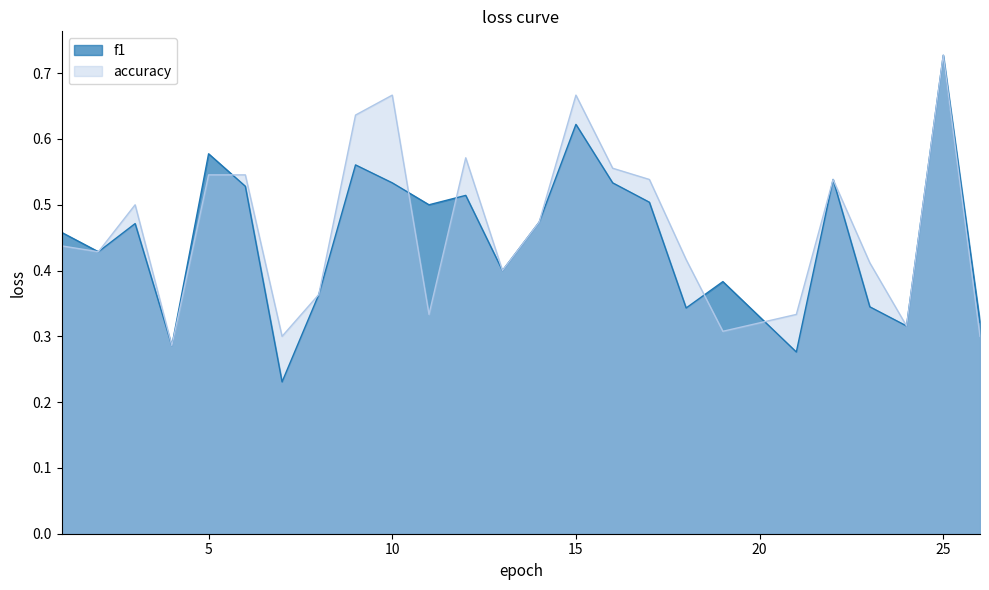

What is the value of the f1 point at the 22nd from the left?

0.3